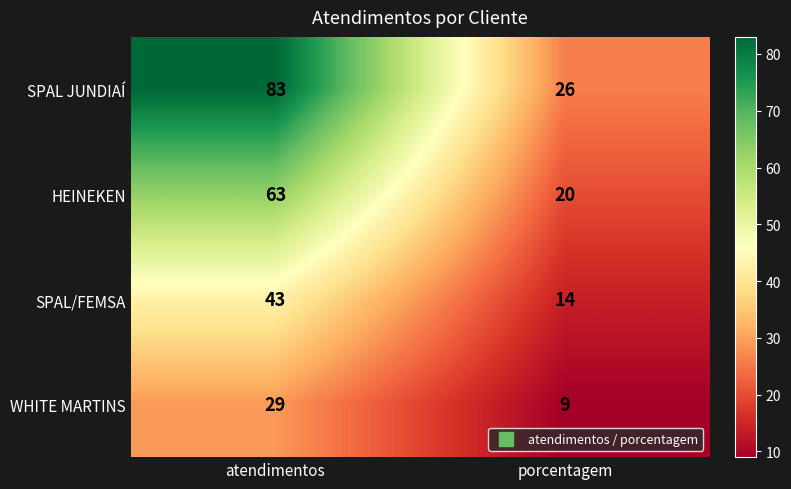

Rank the series by their average value, from highest to lowest.

SPAL JUNDIAÍ, HEINEKEN, SPAL/FEMSA, WHITE MARTINS